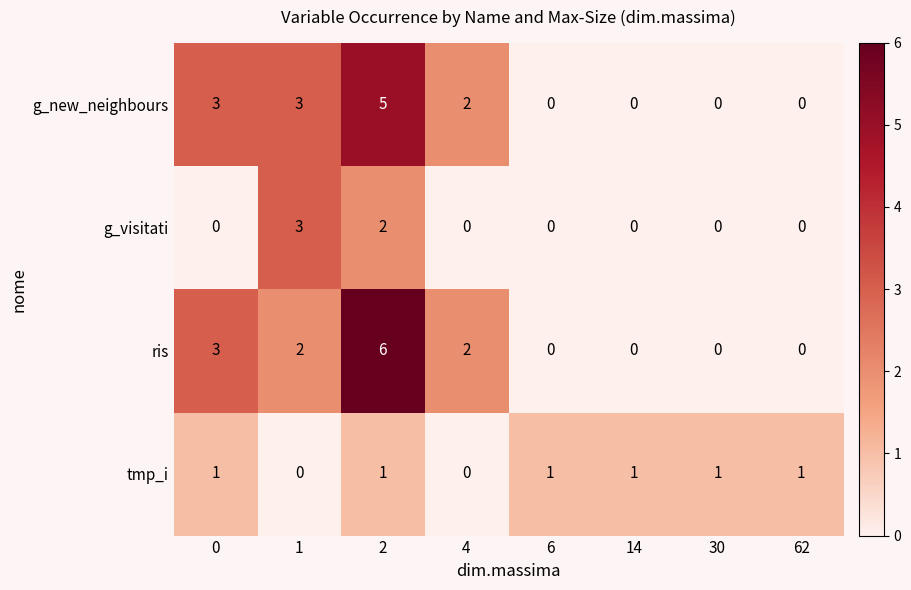

What is the difference between the maximum and minimum values in the g_new_neighbours series?

5